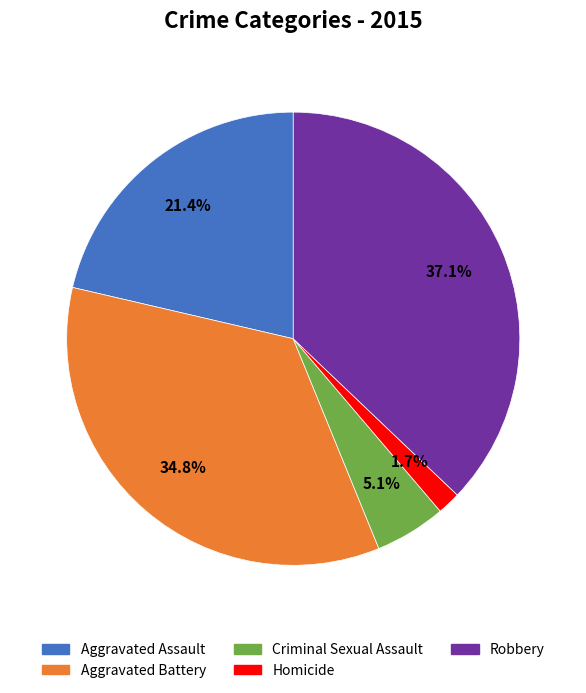

Which slice is the smallest?

Homicide